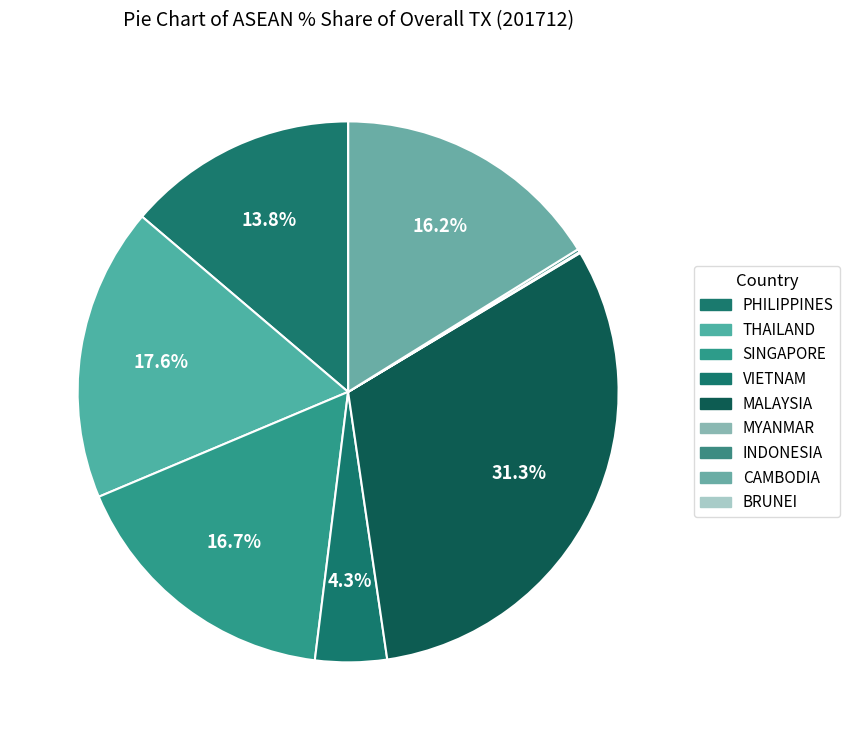

To the nearest percent, what is the average slice percentage?

11%